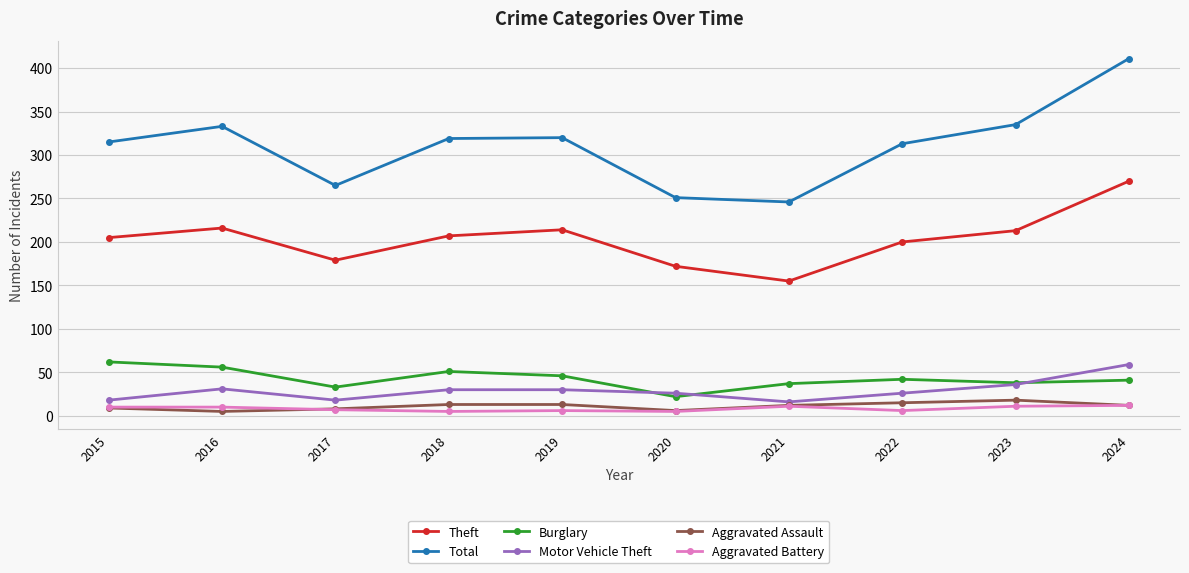

How many interior local valleys does the Theft series have?

2